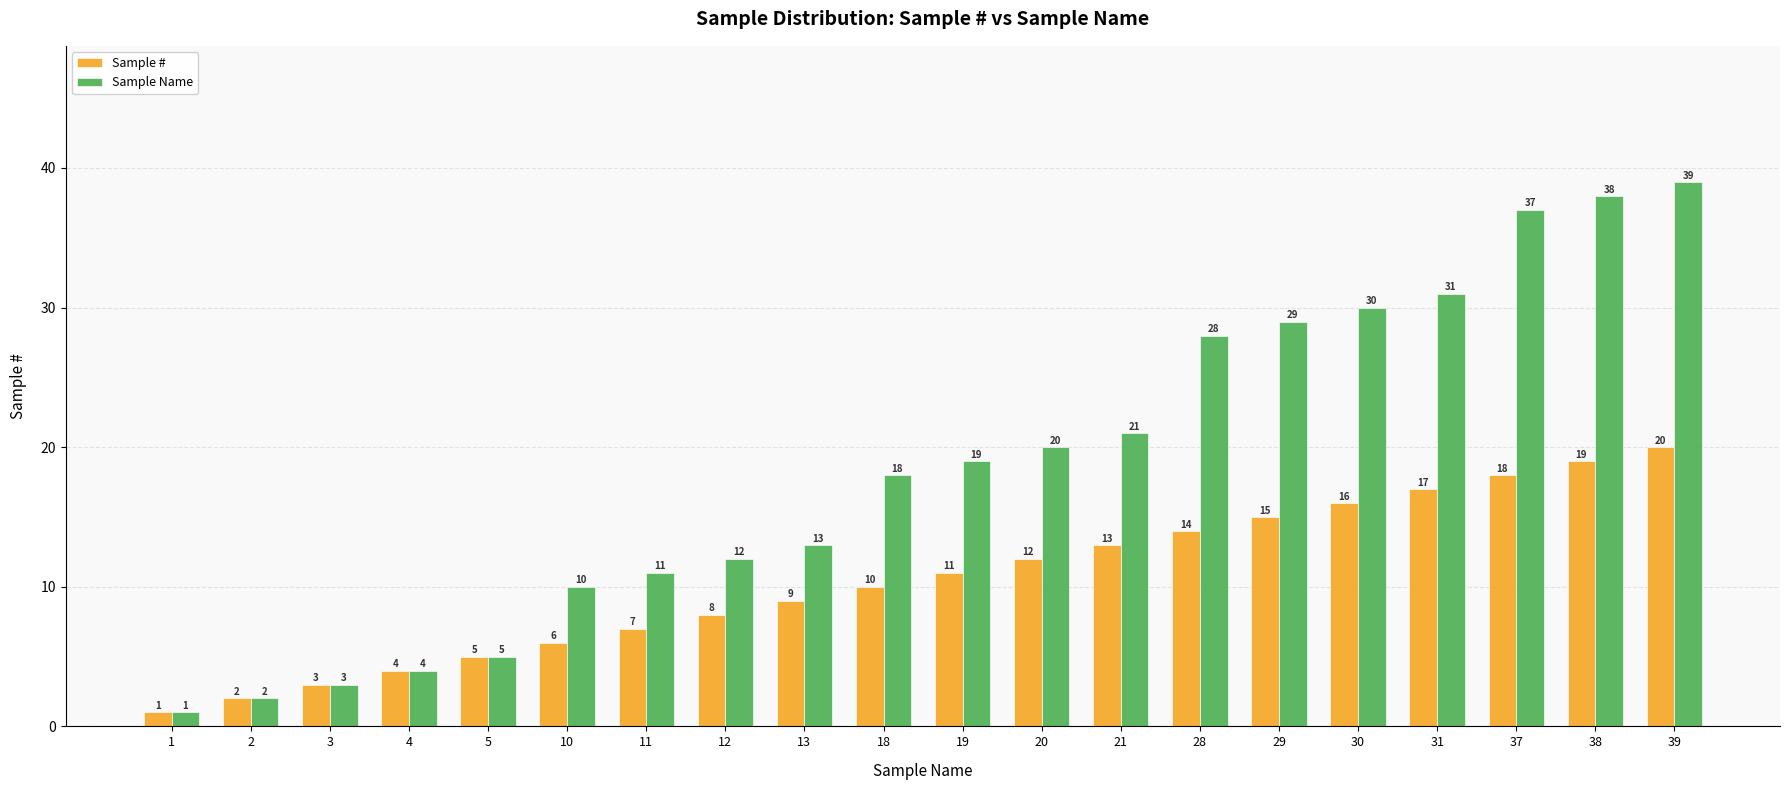

How many bars are there in each group?

2